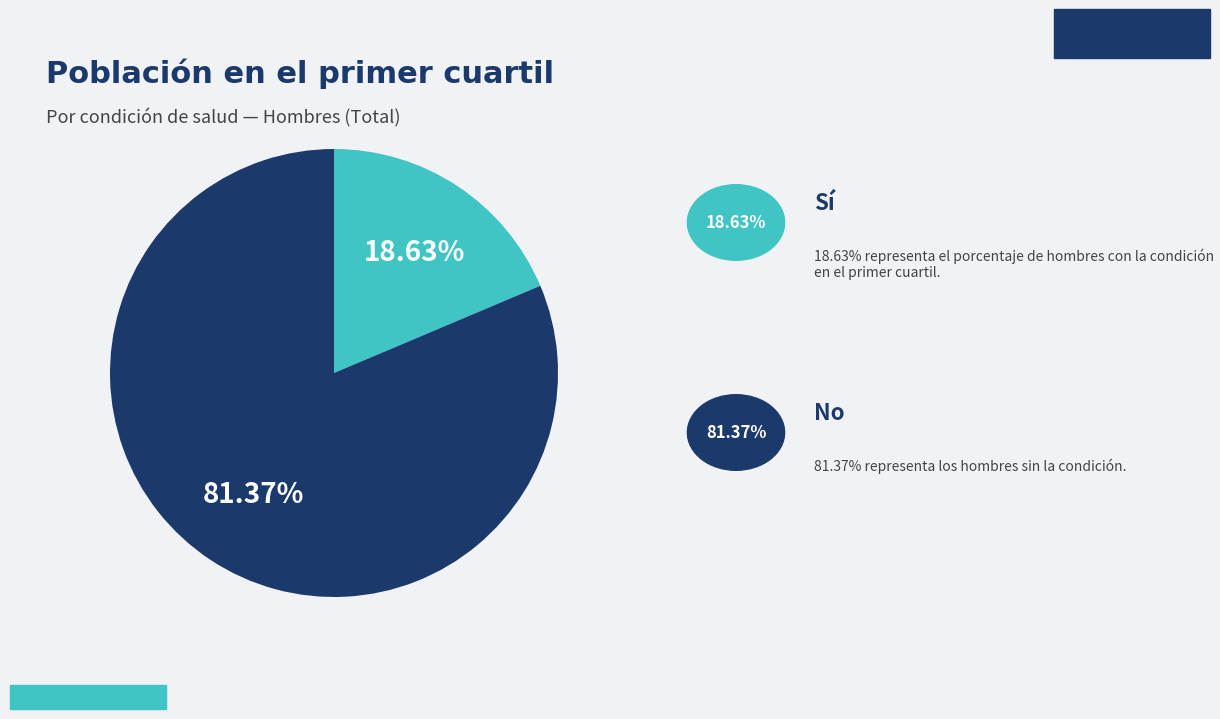

How many segments does this pie chart have?

2